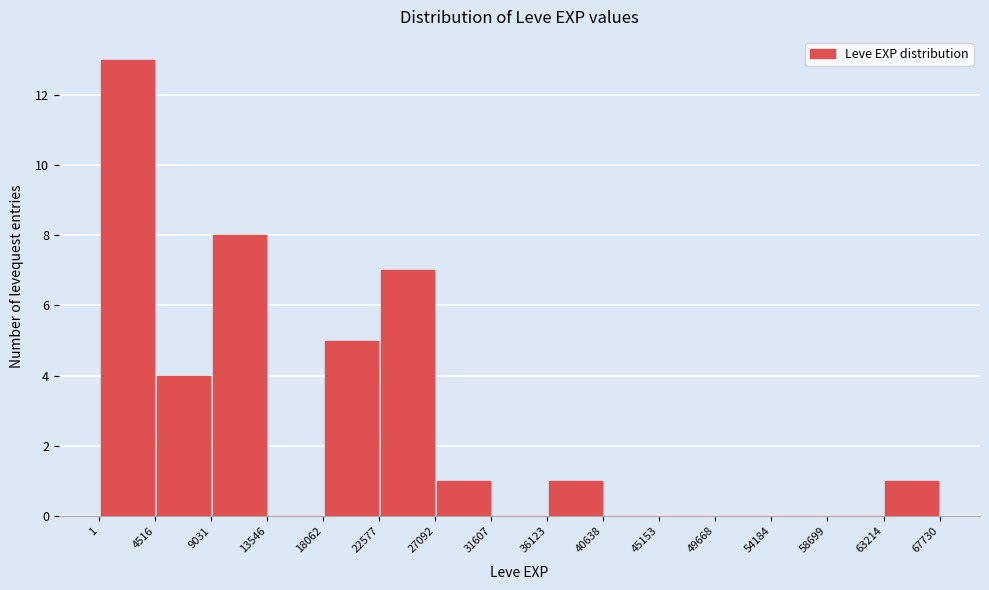

Over which range of the x-axis is the bar tallest?

1 to 4516